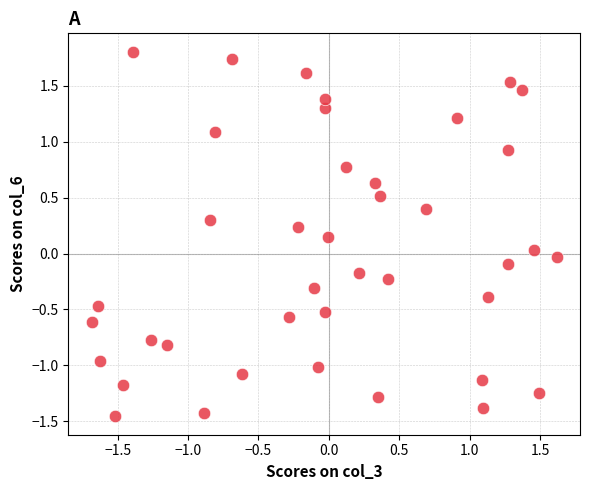

What is the range of X values (max minus min)?

3.3